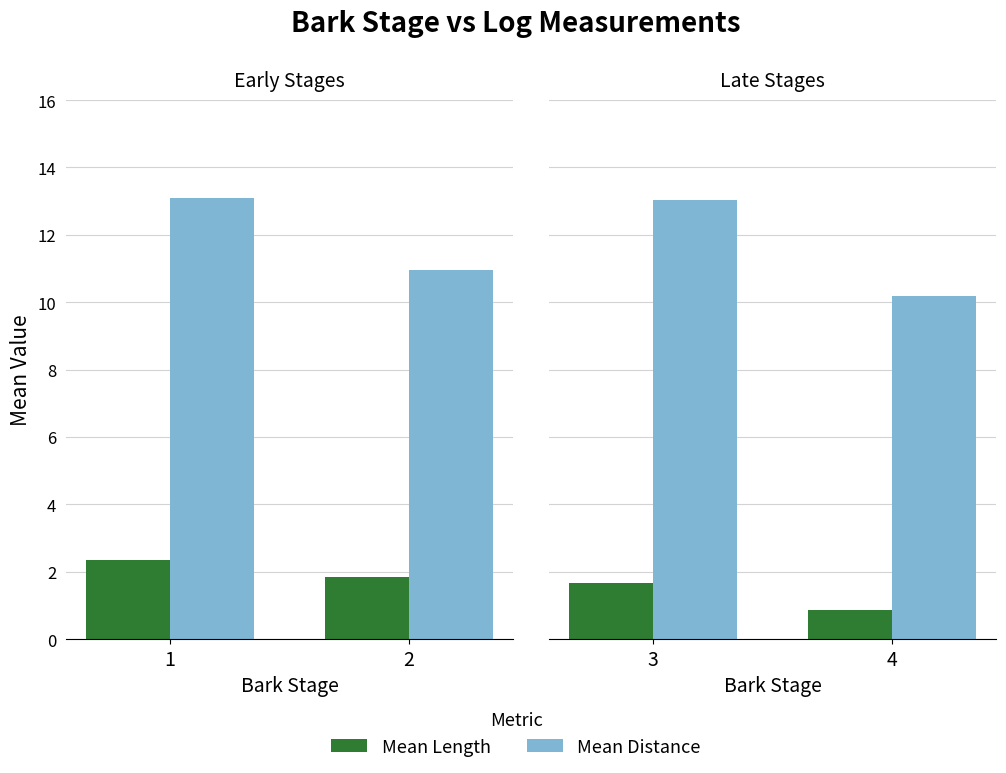

Which series changed the most between 3 and 4?

Mean Distance